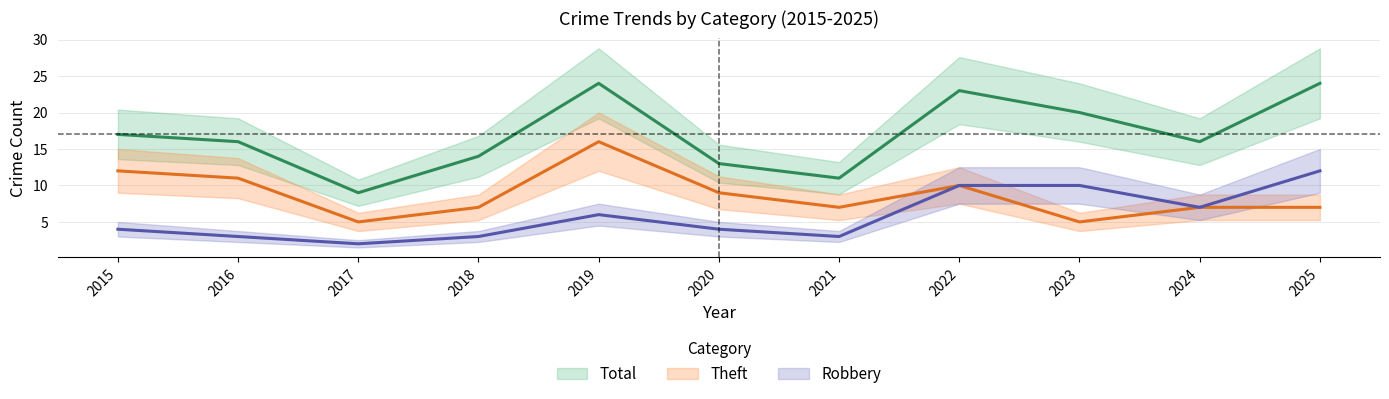

Is the value of Total at 2025 greater than the value of Theft at 2022?

Yes